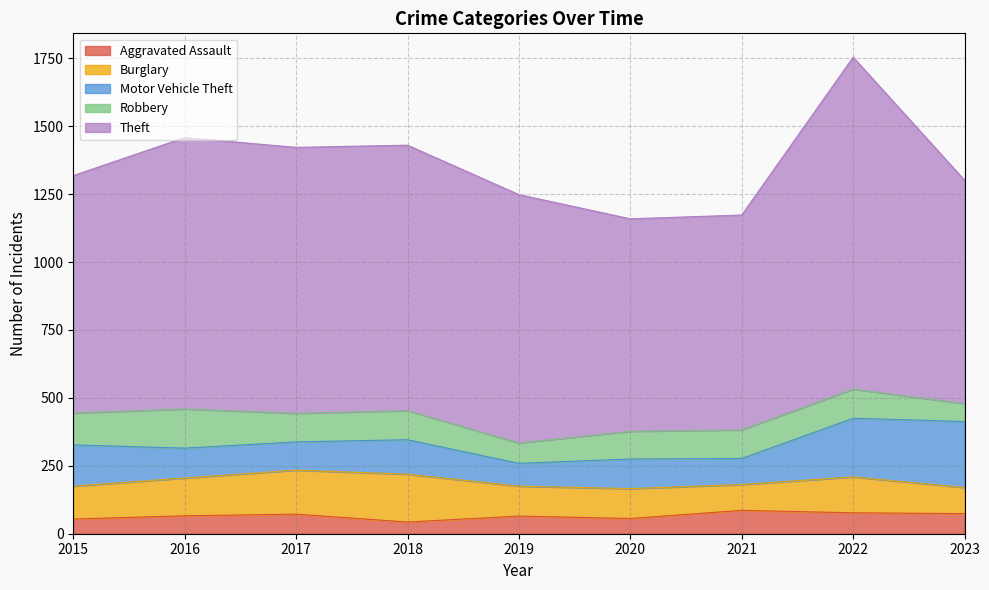

What is the average value of the Robbery series?

103